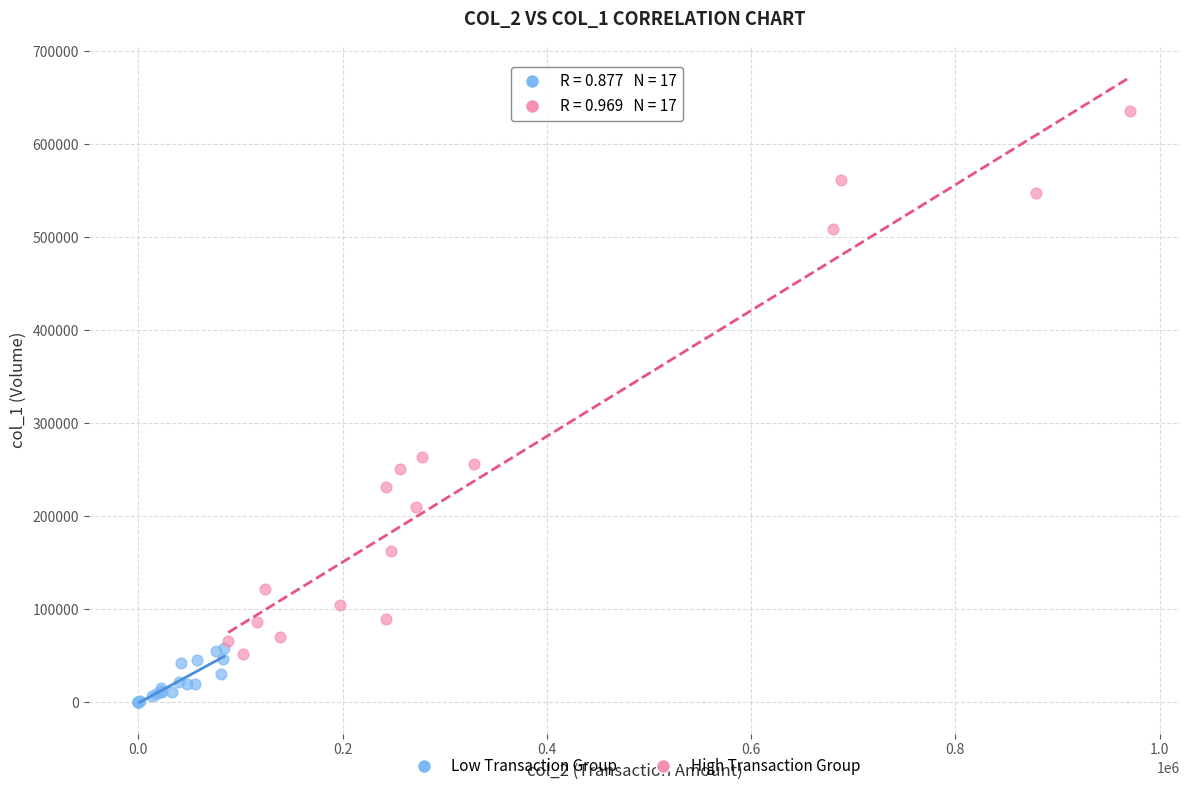

Which series has the widest spread of Y values?

High Transaction Group